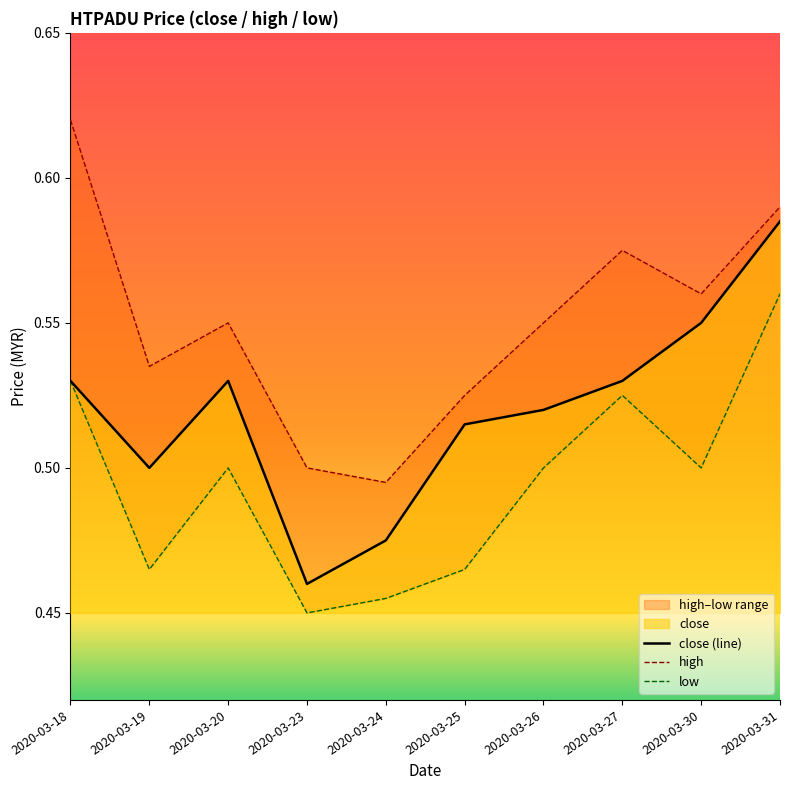

What is the minimum value for close (line)?

0.5